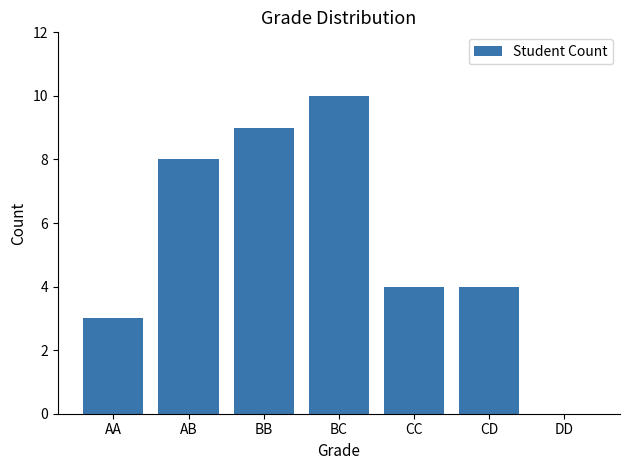

What is the sum of the values at BC and CD?

14